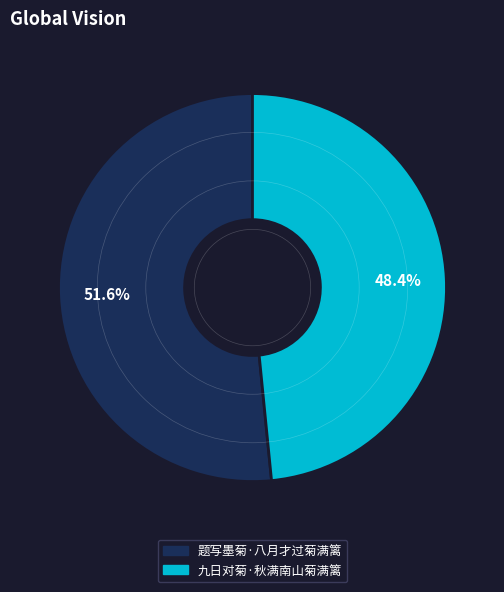

To the nearest percent, what percentage of the pie is 题写墨菊·八月才过菊满篱?

52%